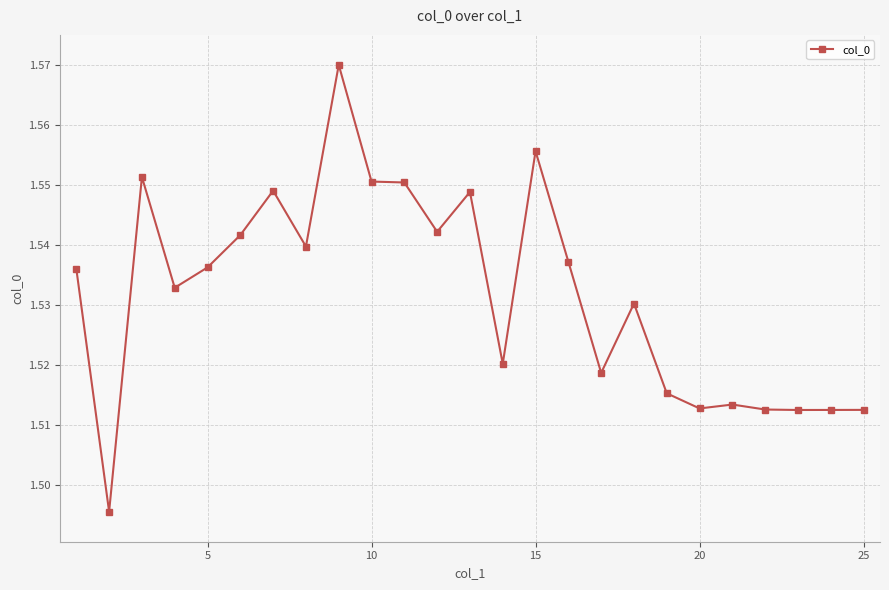

Count the values in the range 1 to 2.

25